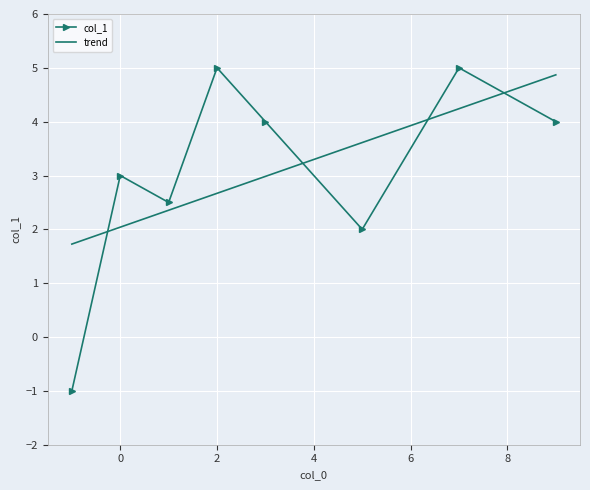

True or false: trend and col_1 cross at least once.

True